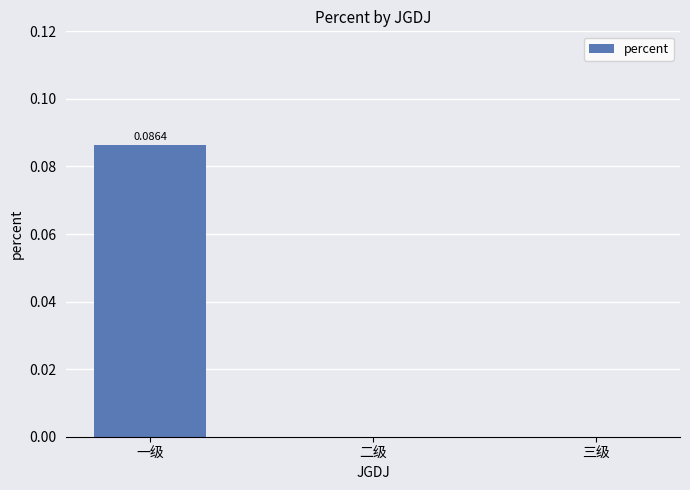

Which has a higher value, 二级 or 一级?

一级